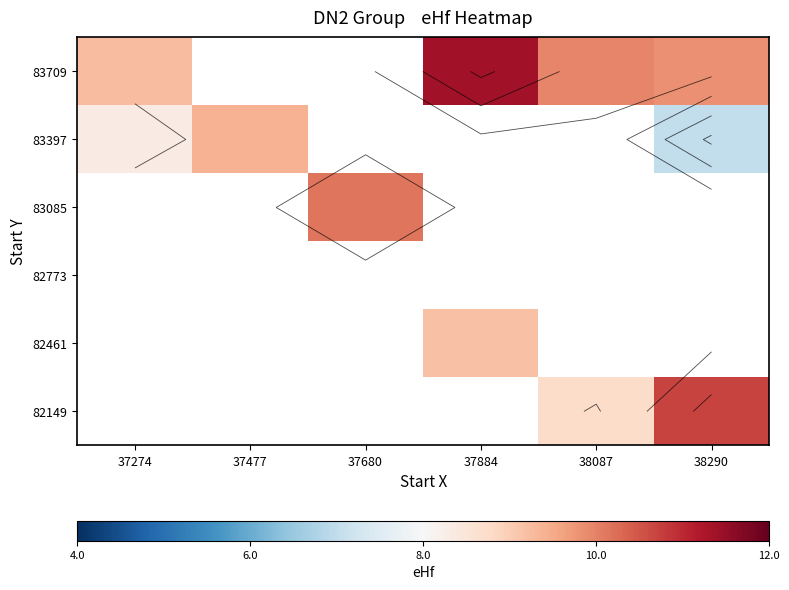

Between 37274 and 38290, which is larger?

38290